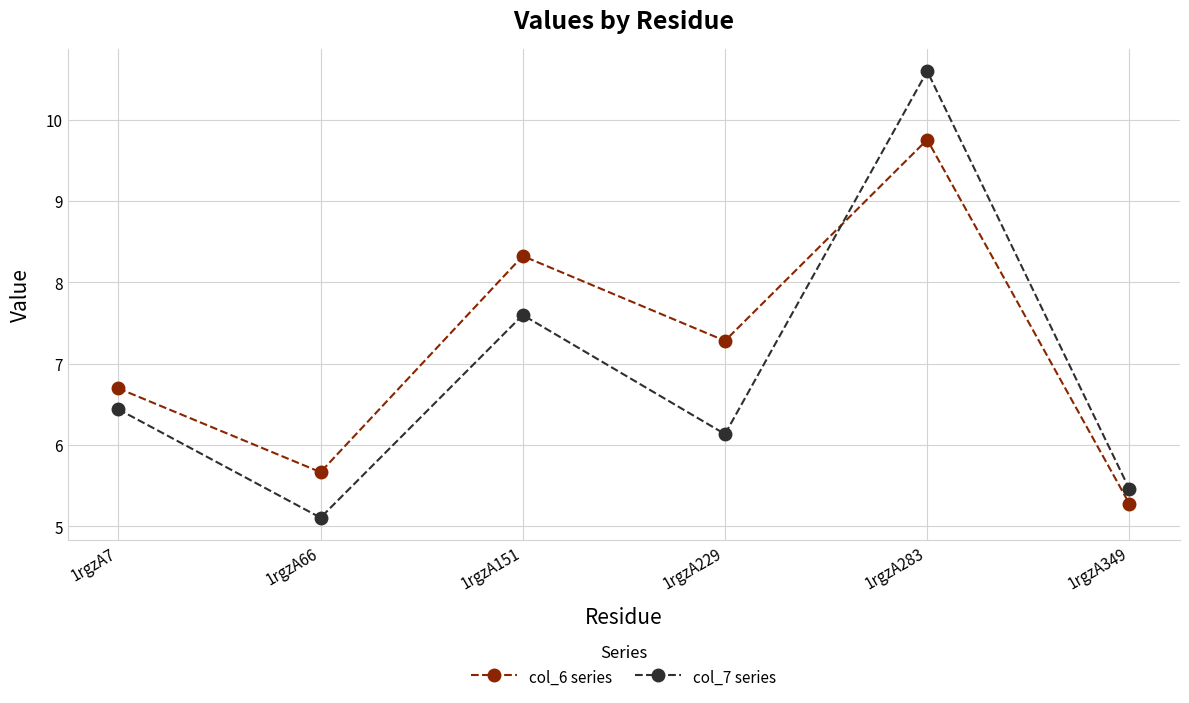

What is the minimum value for col_6 series?

5.3